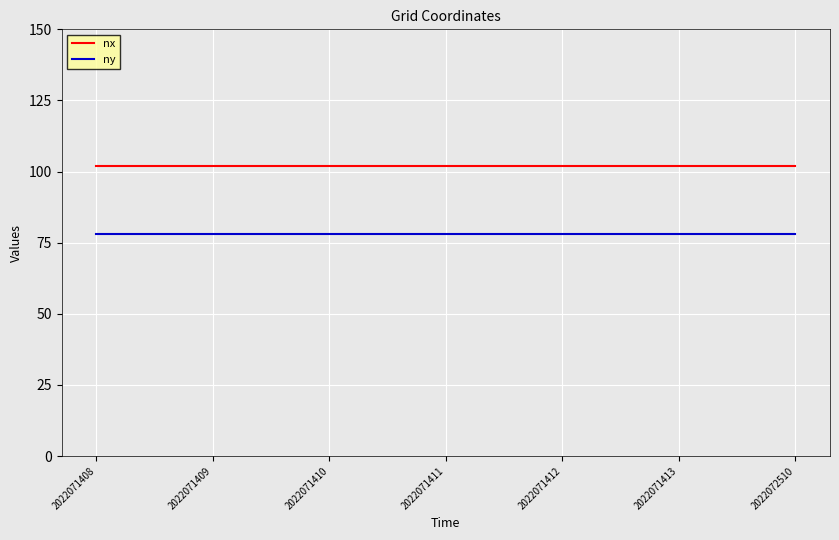

Reading left to right, what are all the values shown in this chart?

nx: 102	102	102	102	102	102	102
ny: 78	78	78	78	78	78	78